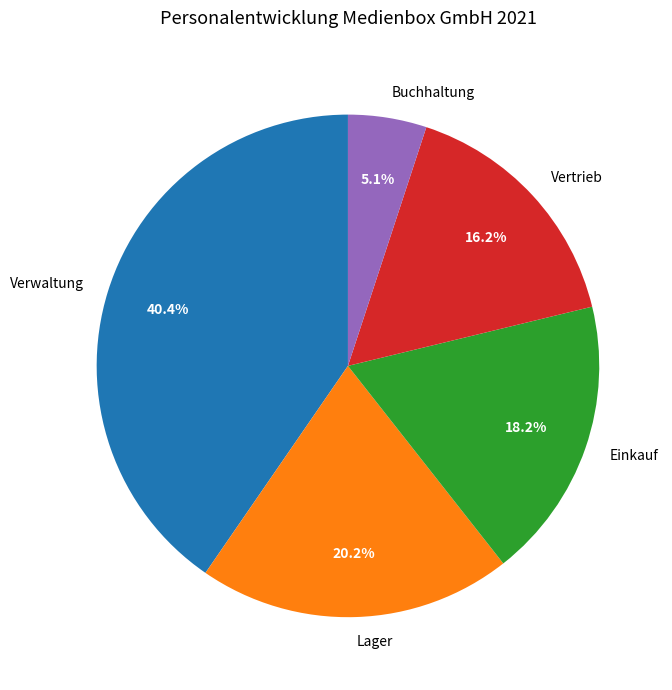

How many slices are in this pie chart?

5